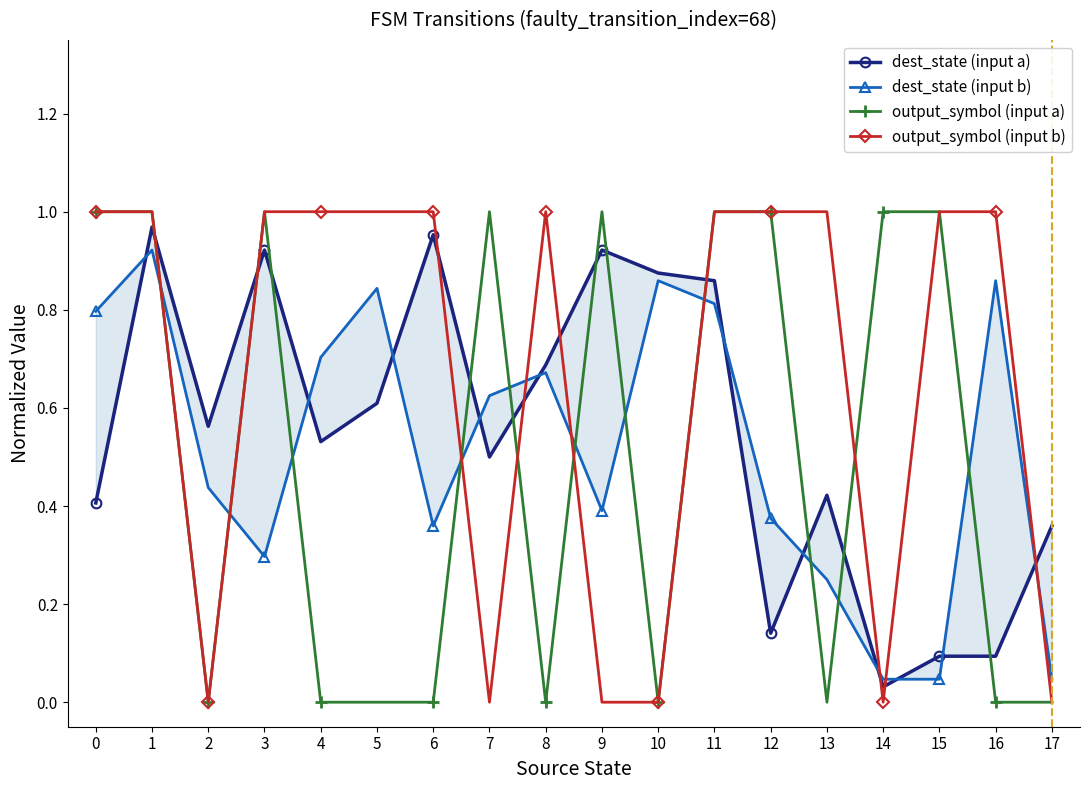

How many times do dest_state (input b) and output_symbol (input a) cross each other?

11